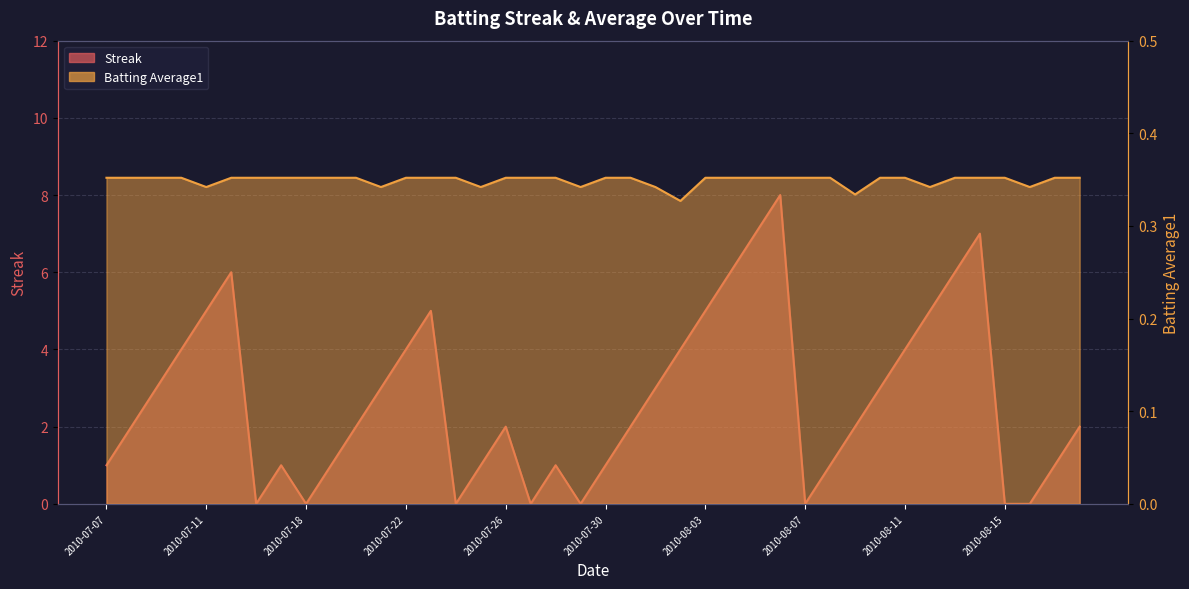

Where is the first local minimum for Batting Average1?

2010-07-11